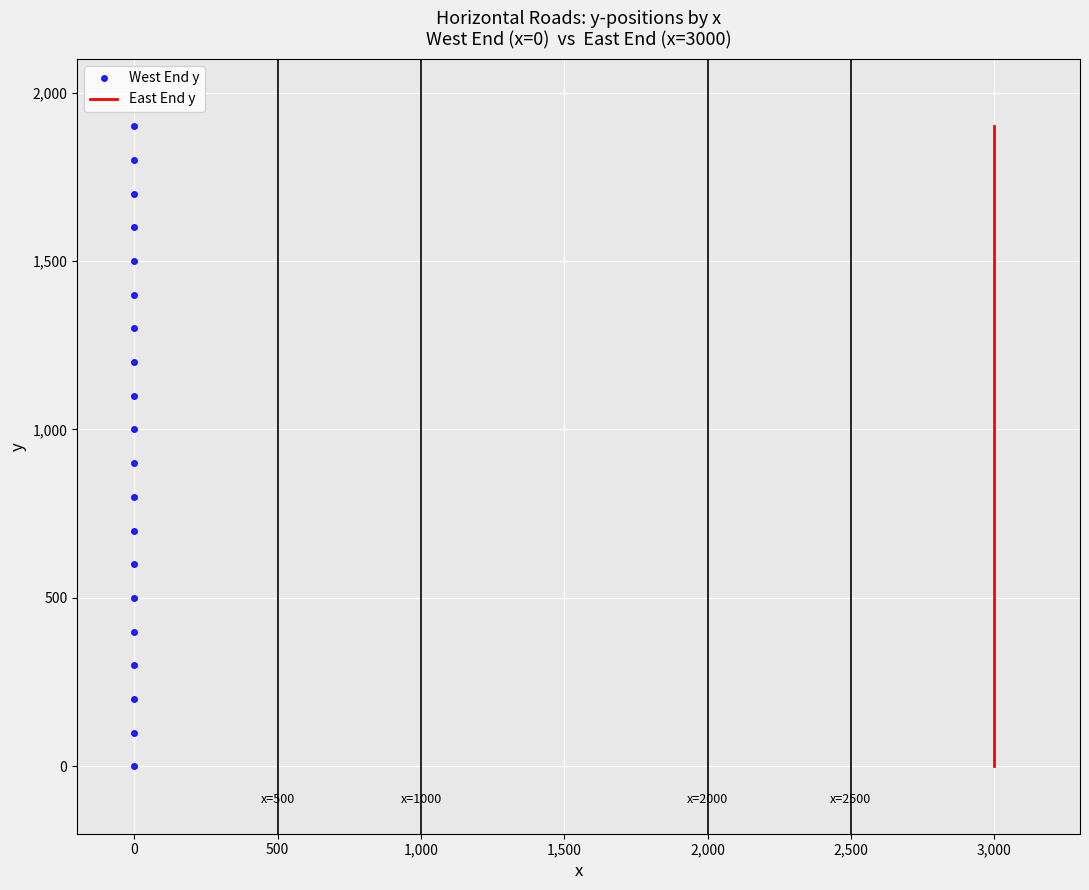

List the series in order of their peak value, lowest first.

West End y, East End y